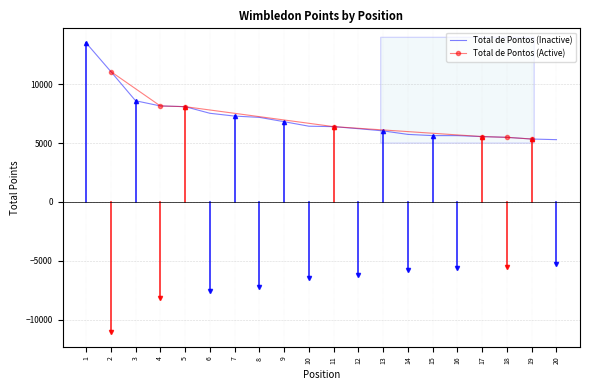

True or false: the data has more than 1 interior local peaks.

False